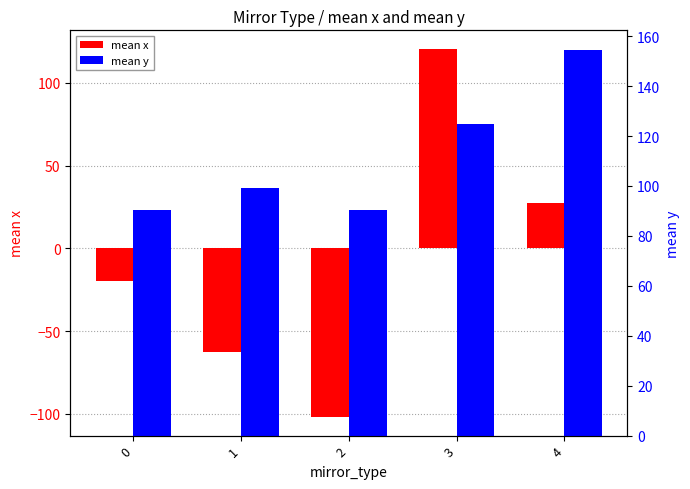

Read the mean y value at 0.

90.3